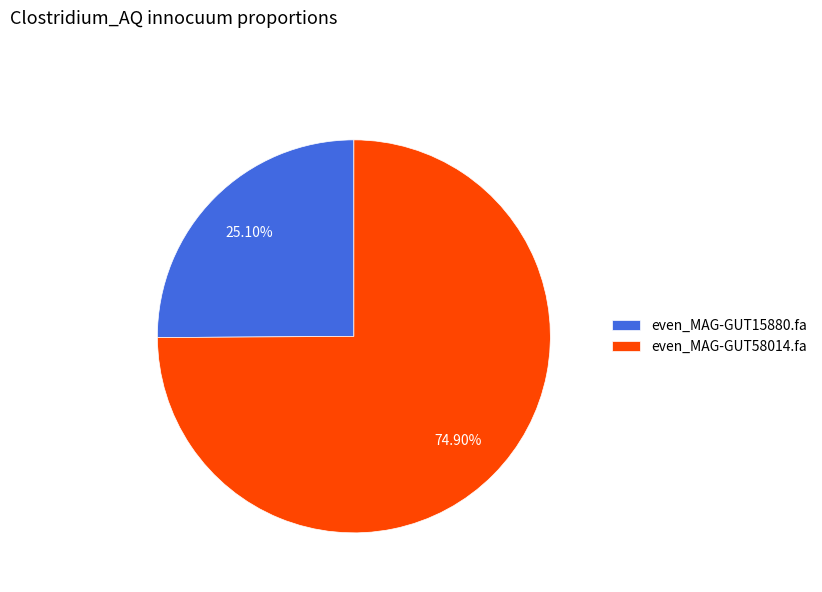

To the nearest percent, what is the combined percentage of even_MAG-GUT15880.fa and even_MAG-GUT58014.fa?

100%